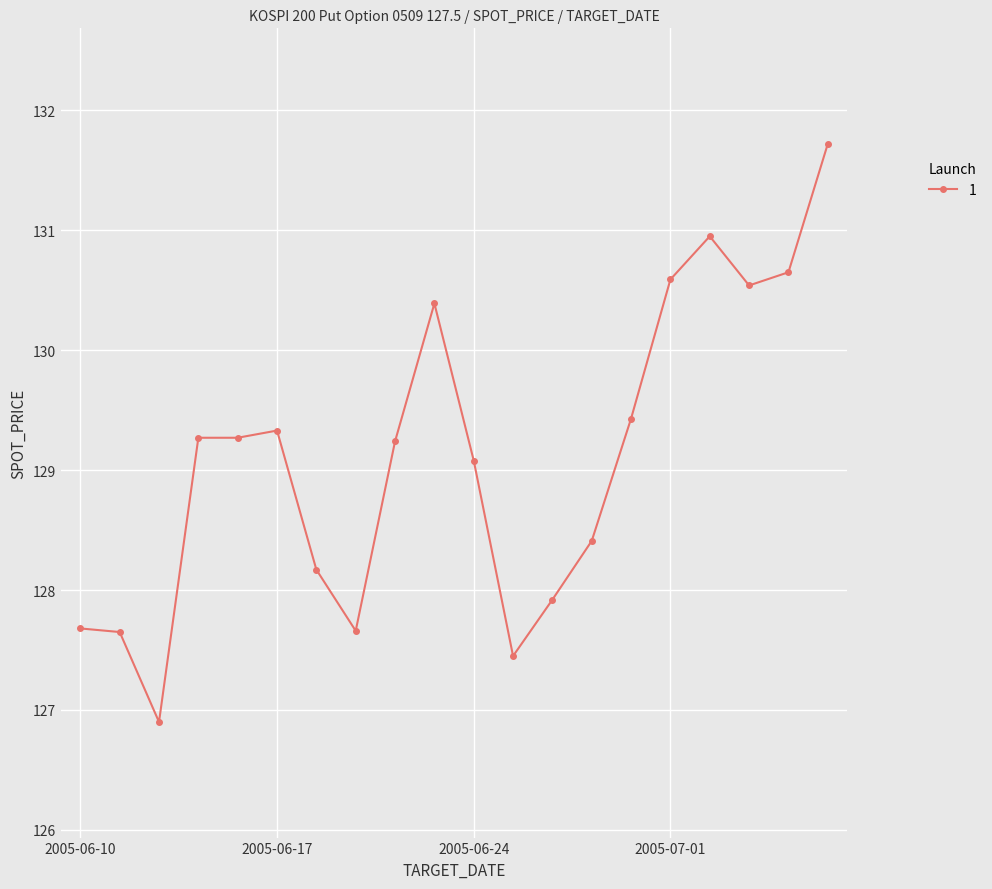

How many categories are shown in the chart?

20